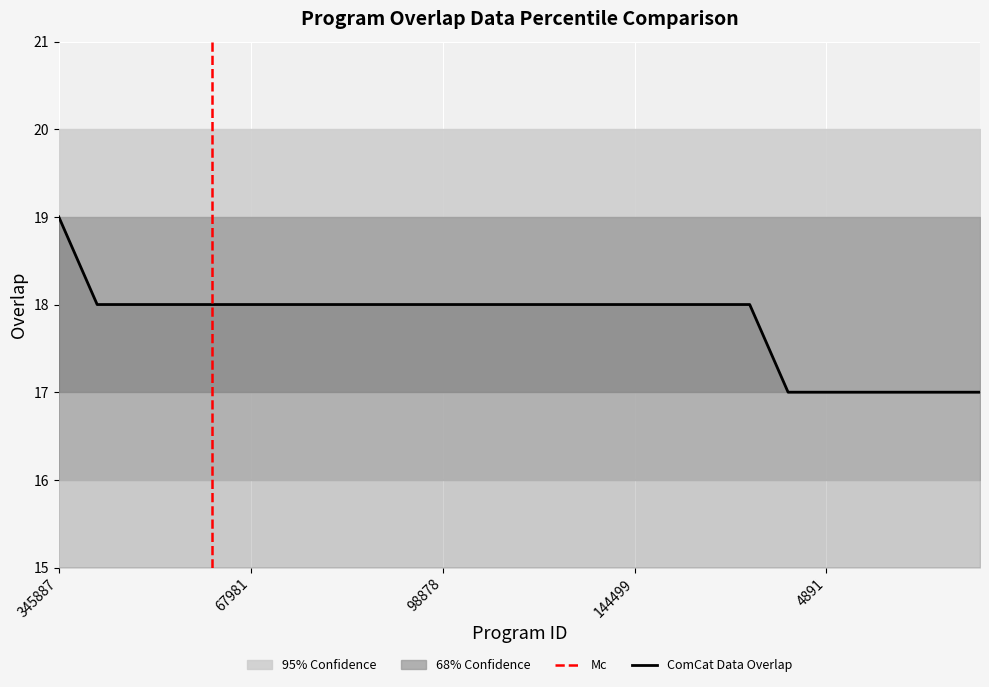

How many data points are less than 18?

6